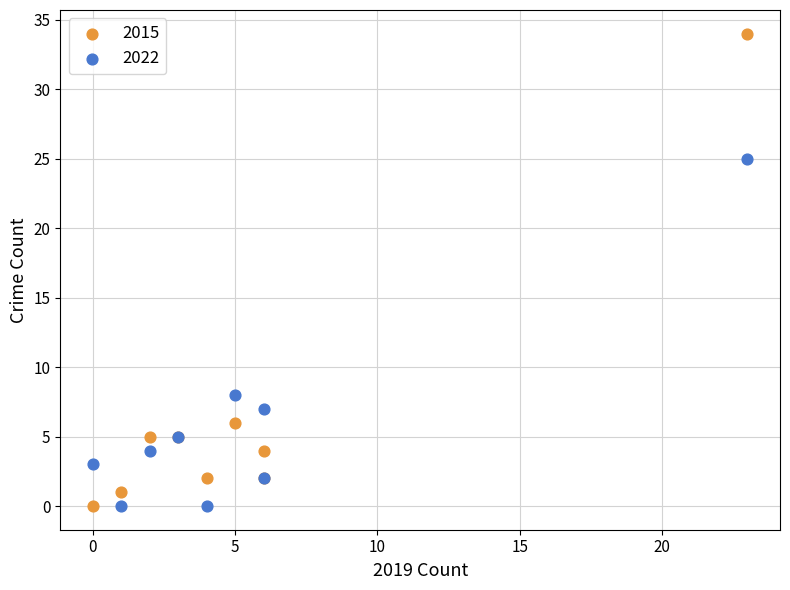

Which series contains the highest Y value?

2015